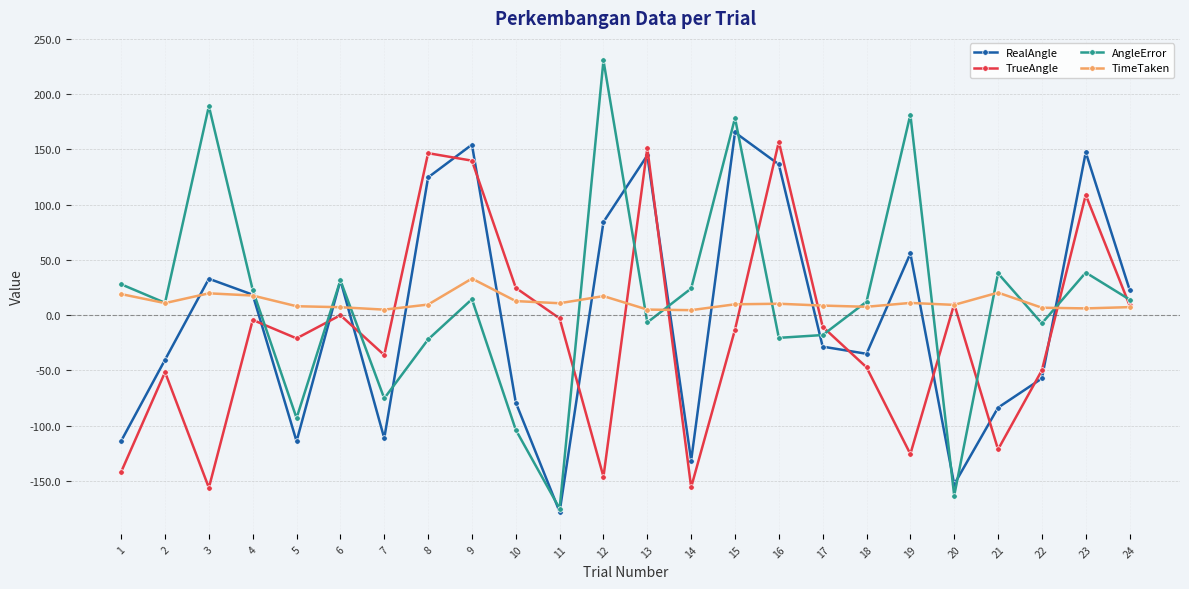

At 7, list the series in order from largest to smallest.

TimeTaken, TrueAngle, AngleError, RealAngle